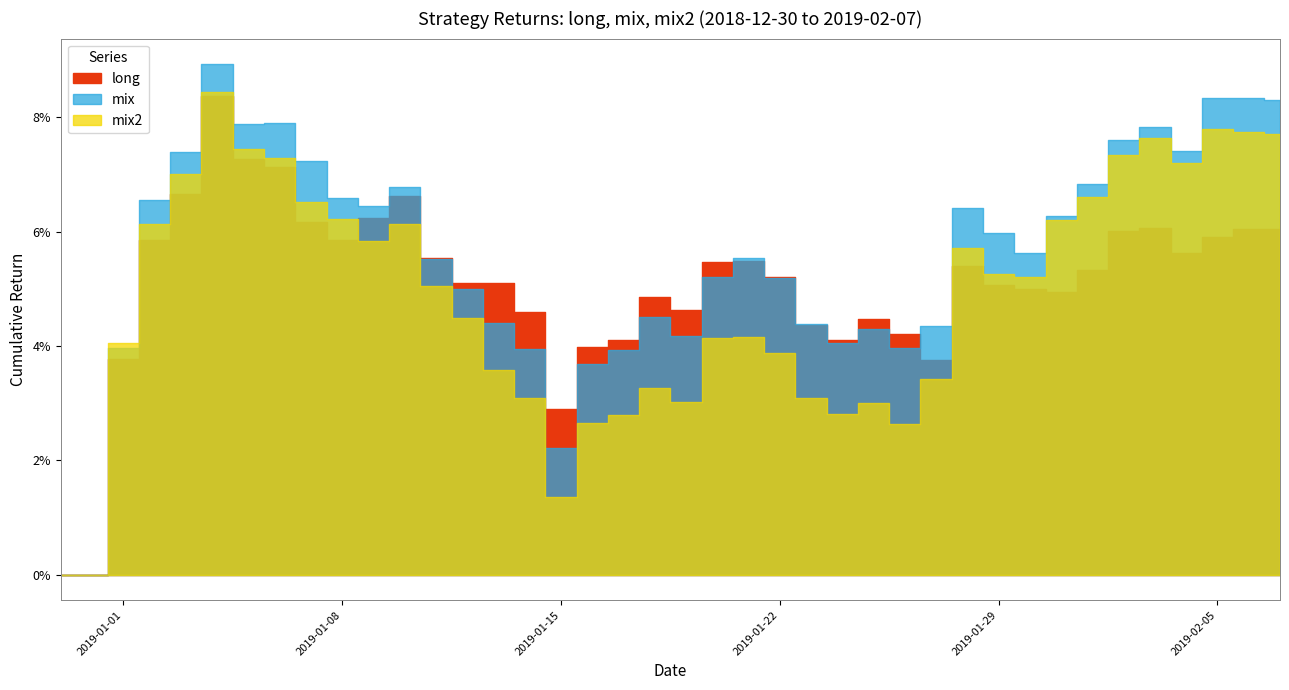

What is the highest value of the mix2 series?

0.1